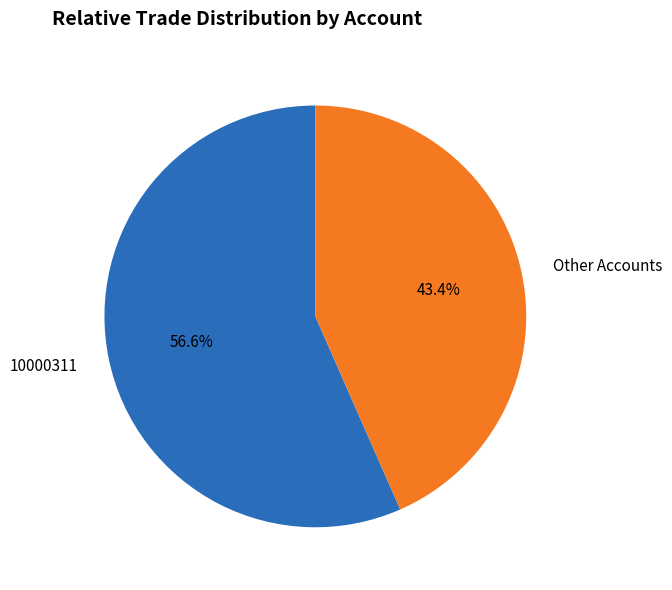

Is there any slice that represents more than half of the pie?

Yes